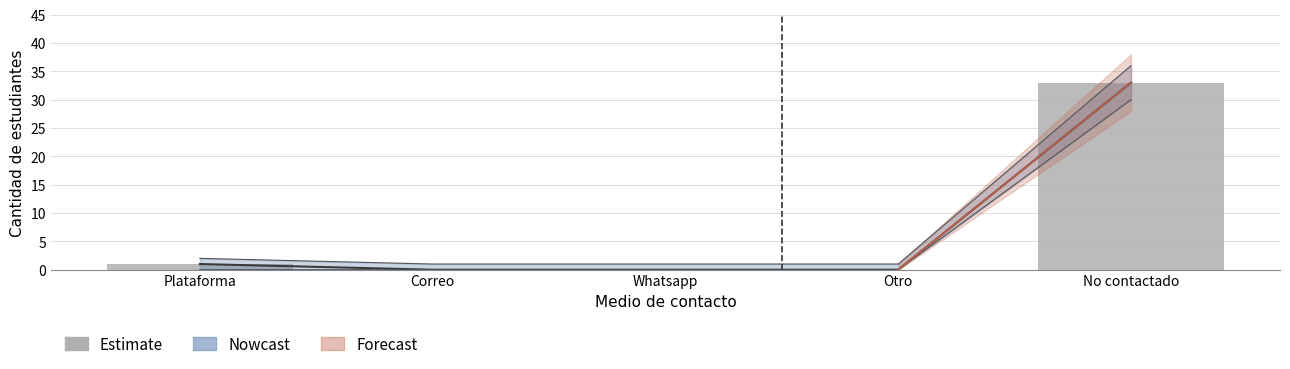

Reading left to right, what are all the values shown in this chart?

Nowcast: Plataforma=1	Correo=0	Whatsapp=0	Otro=0	No contactado=33
Nowcast_upper: Plataforma=2	Correo=1	Whatsapp=1	Otro=1	No contactado=36
Nowcast_lower: Plataforma=0	Correo=0	Whatsapp=0	Otro=0	No contactado=30
Forecast: Plataforma=1	Correo=0	Whatsapp=0	Otro=0	No contactado=33